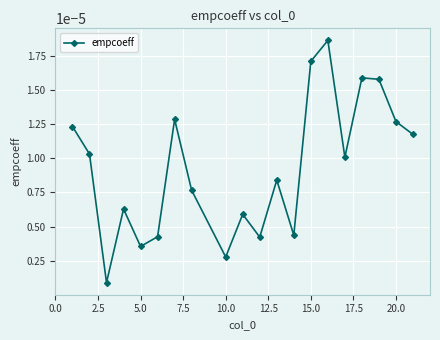

True or false: the data has more than 2 interior local peaks.

True